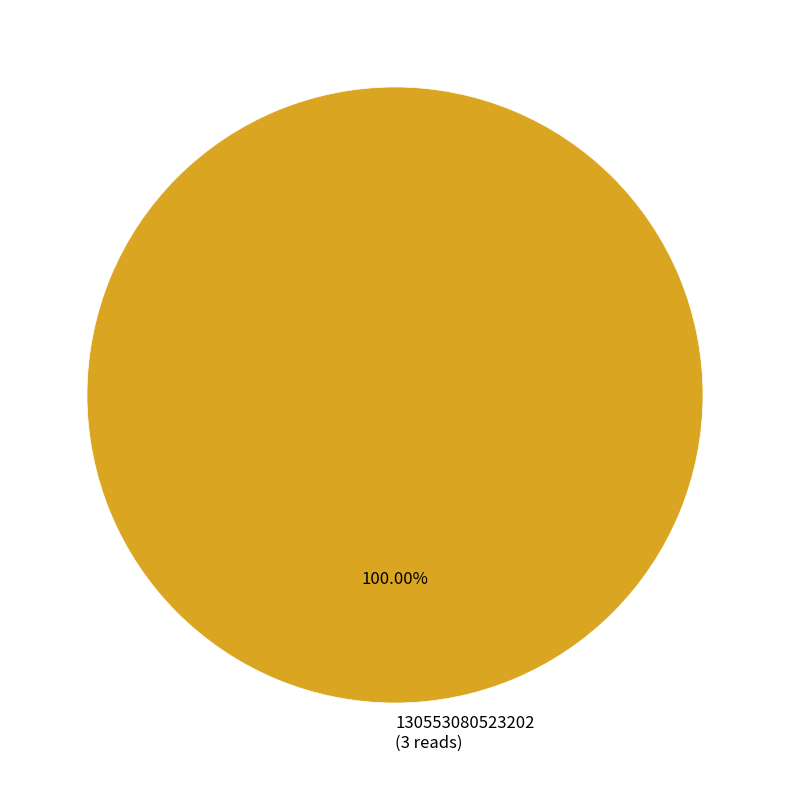

Which slice represents more than half of the pie?

130553080523202